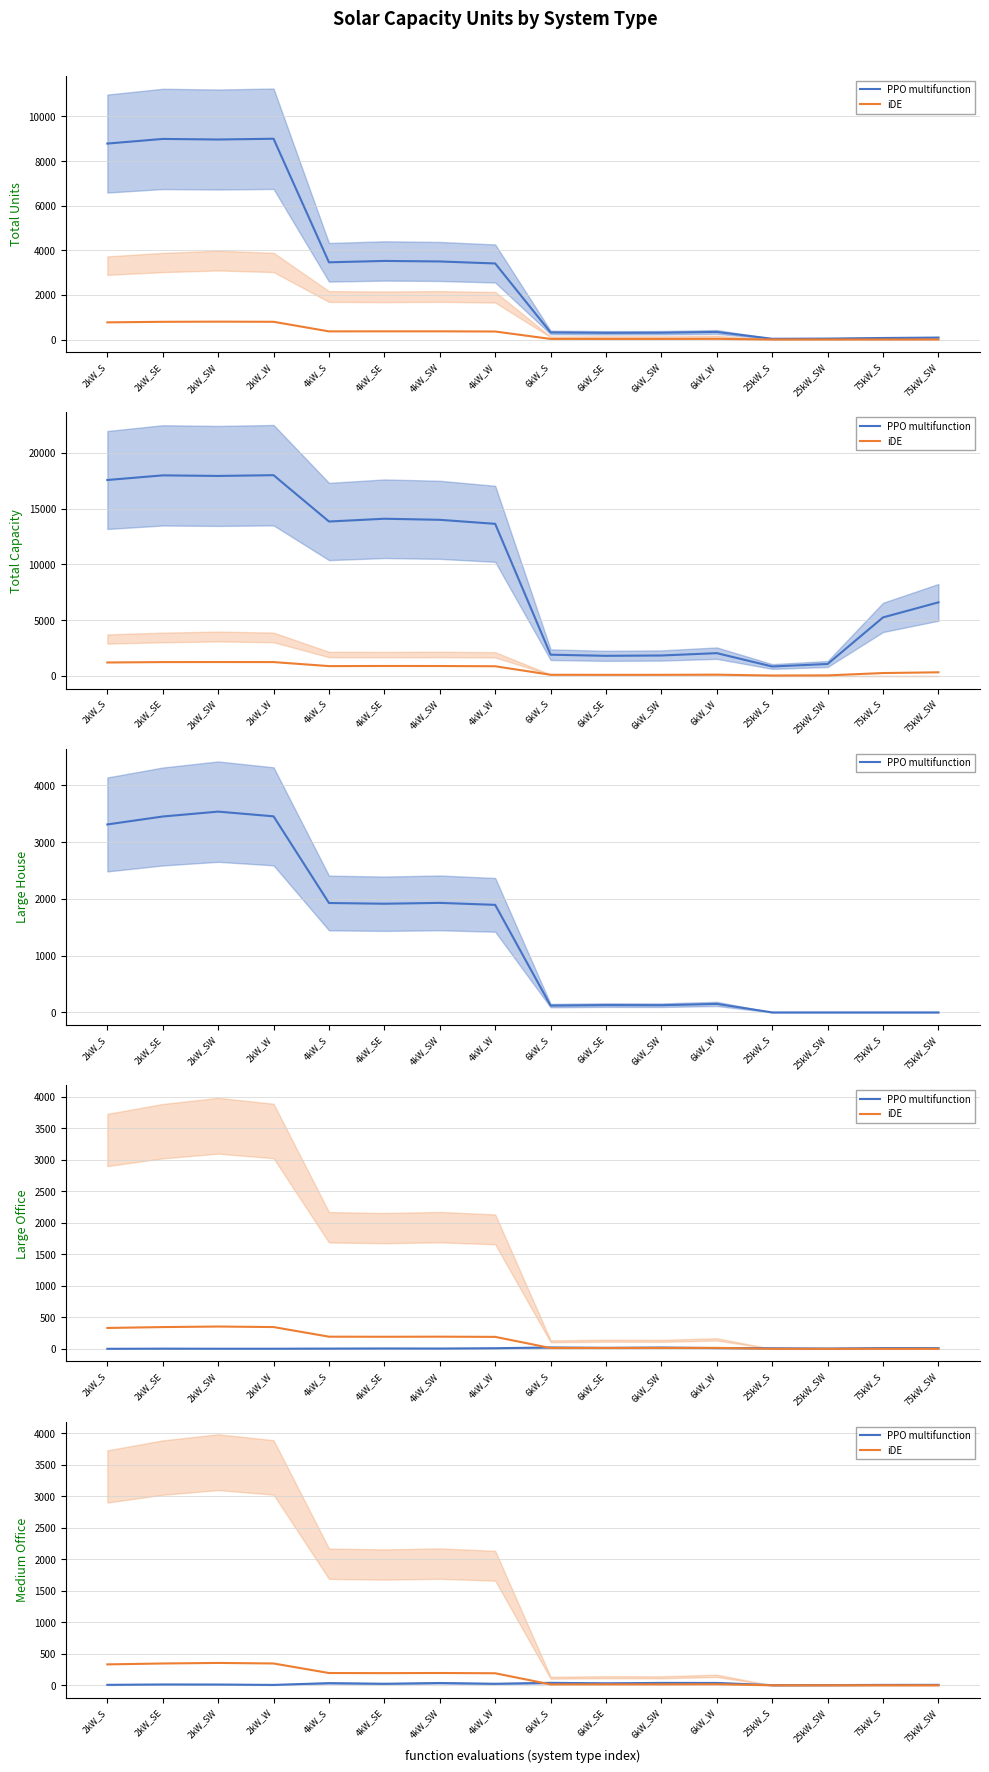

How many intersections are there between PPO multifunction and iDE?

1